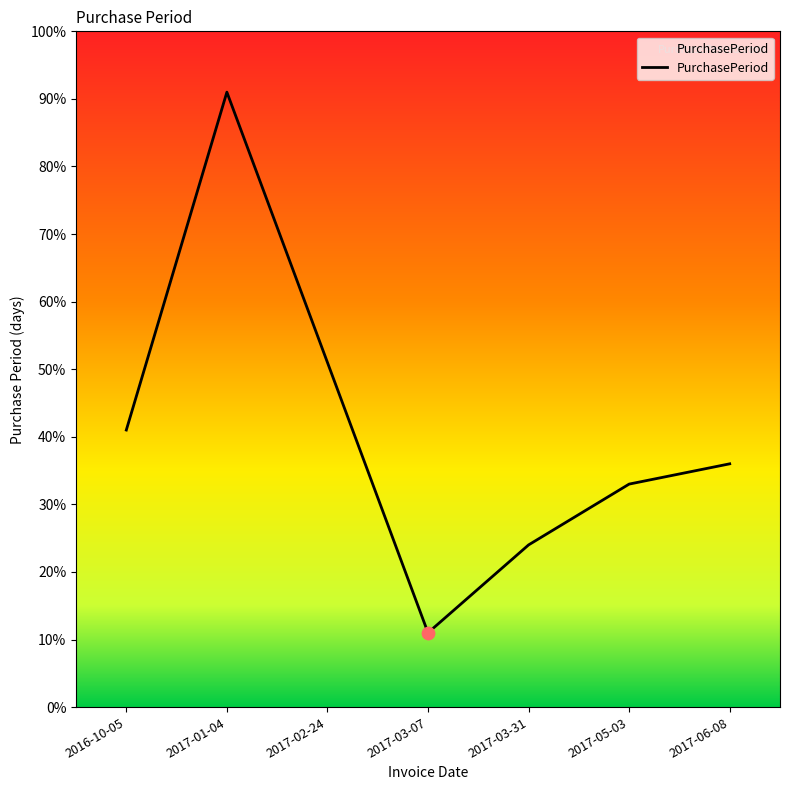

Between 2017-01-04 and 2017-06-08, which is larger?

2017-01-04